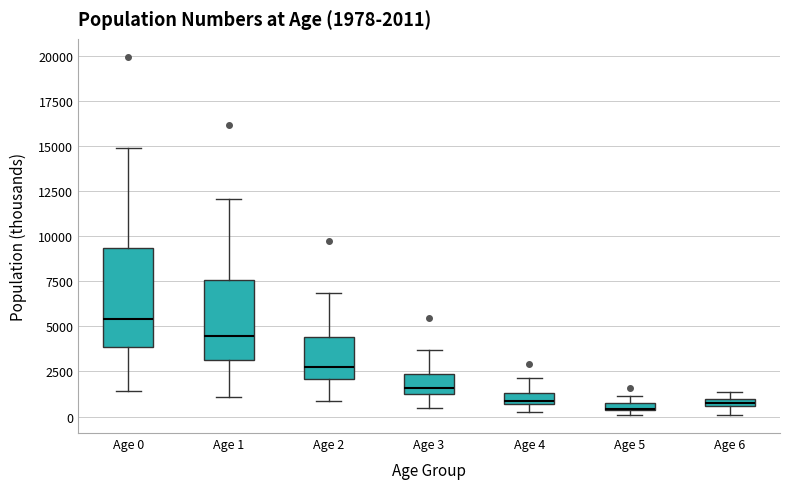

Comparing the boxes themselves (not the whiskers), which one is the tallest?

Age 0